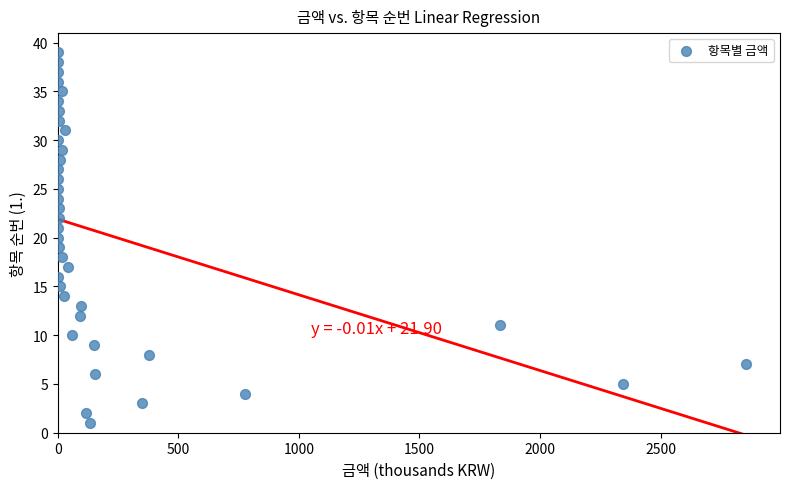

What is the range of Y values (max minus min)?

38